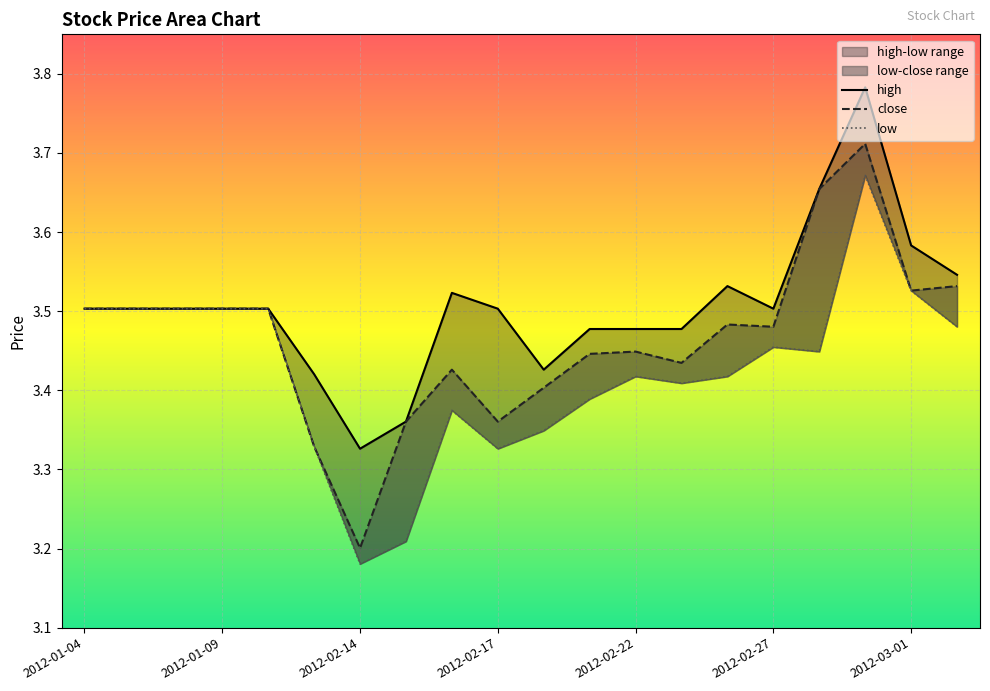

What is the difference between the close values at 2012-02-29 and 2012-02-22?

0.3